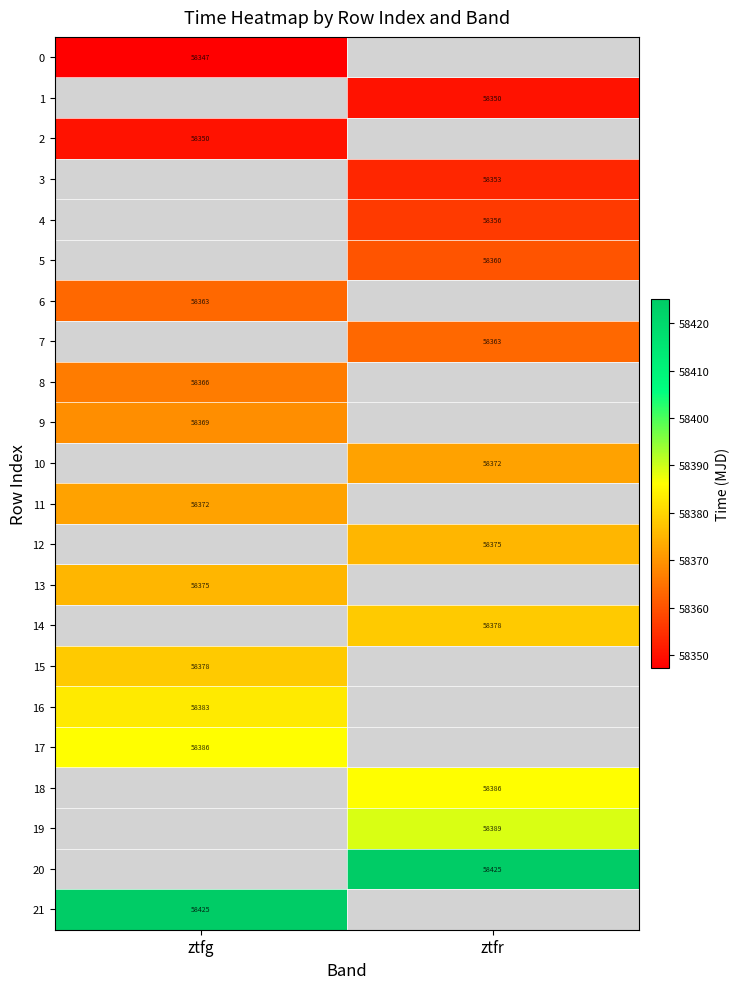

What is the maximum value shown in the chart?

58425.1